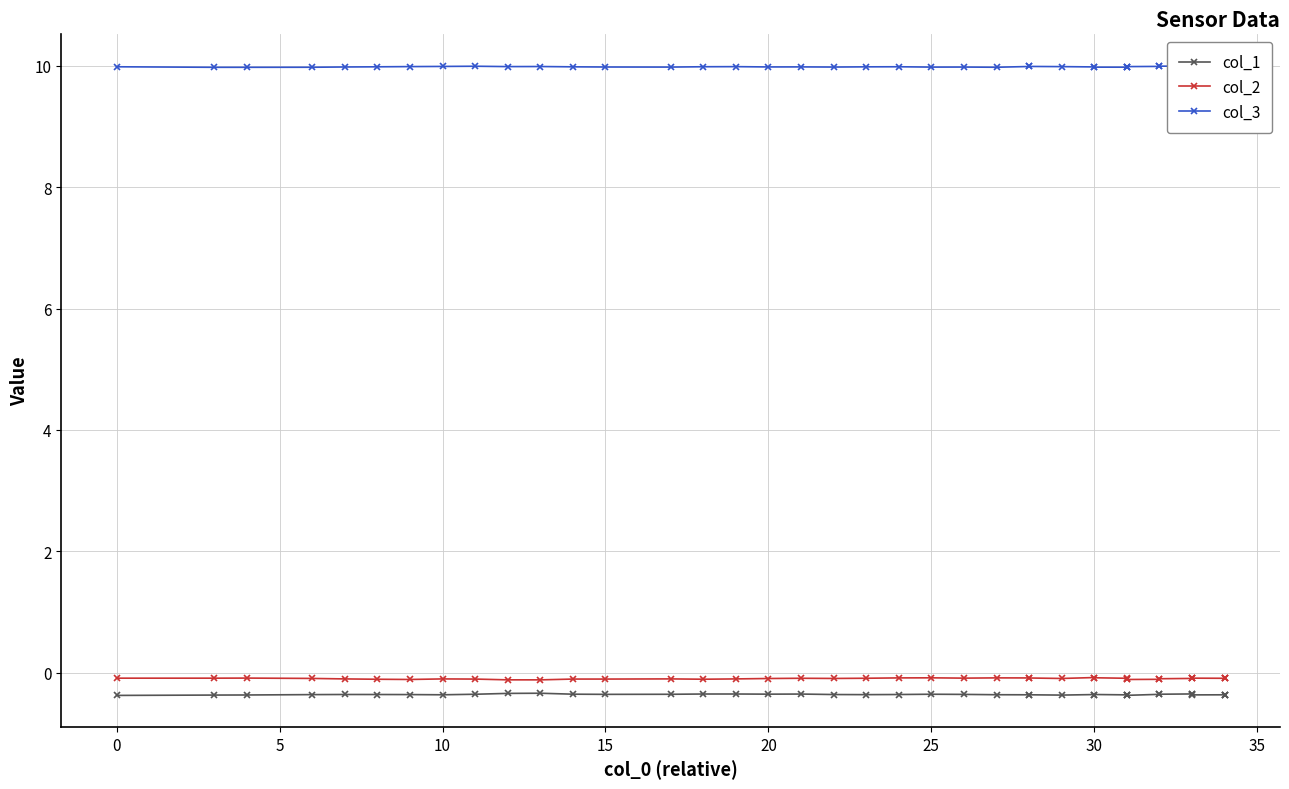

Does the chart display data point markers on the line(s)?

Yes